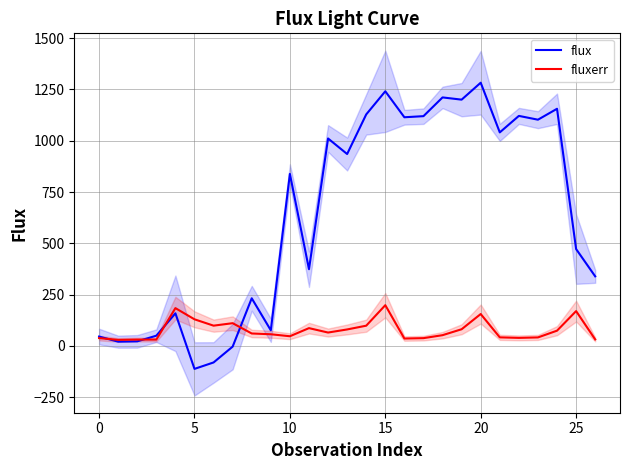

What is the difference between the fluxerr values at 13 and 5?

49.5